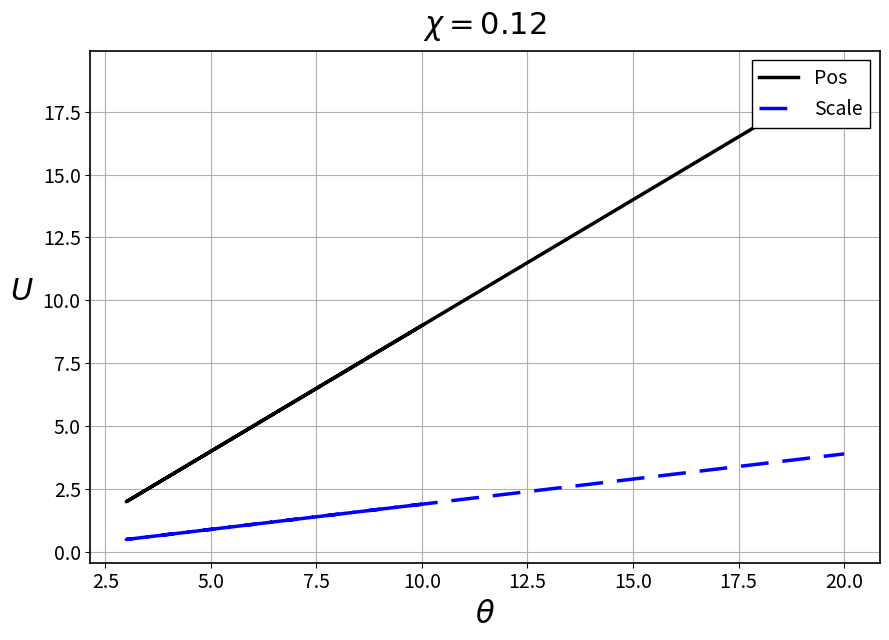

What position from the left is 5.0?

3